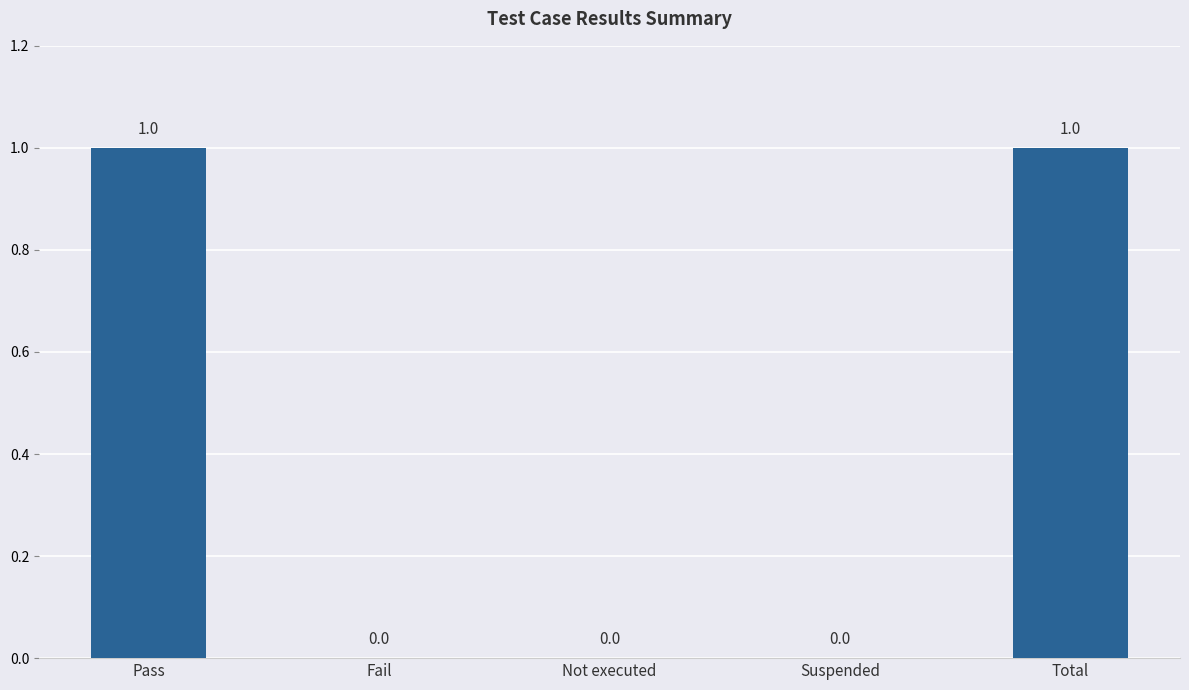

What is the change in value from Not executed to Total?

+1